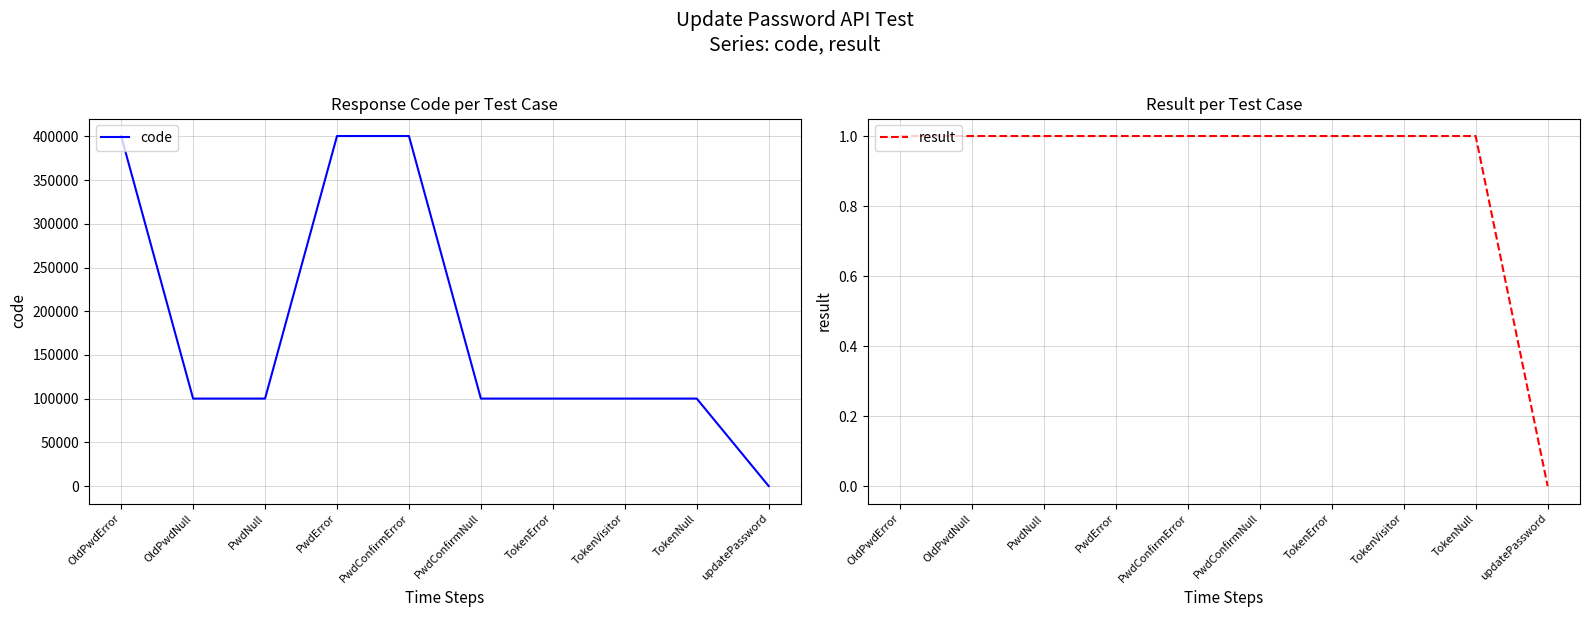

Read the result value at TokenVisitor.

1